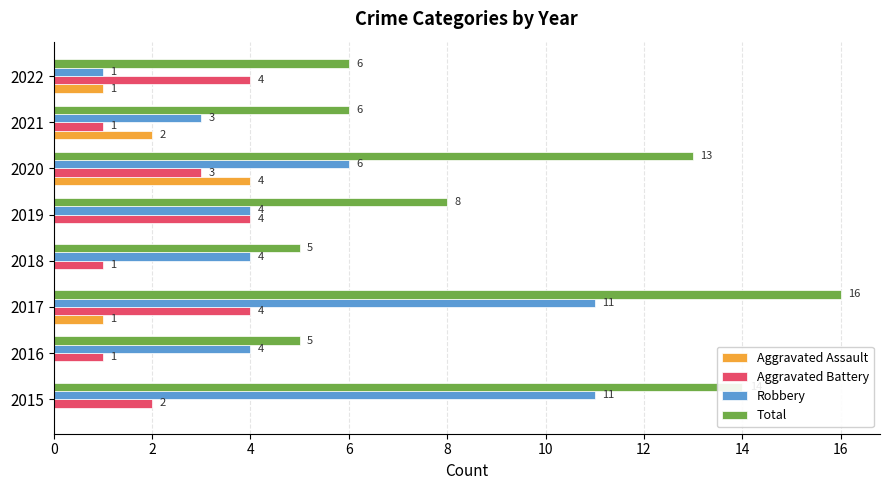

What is the sum of all Robbery values?

44